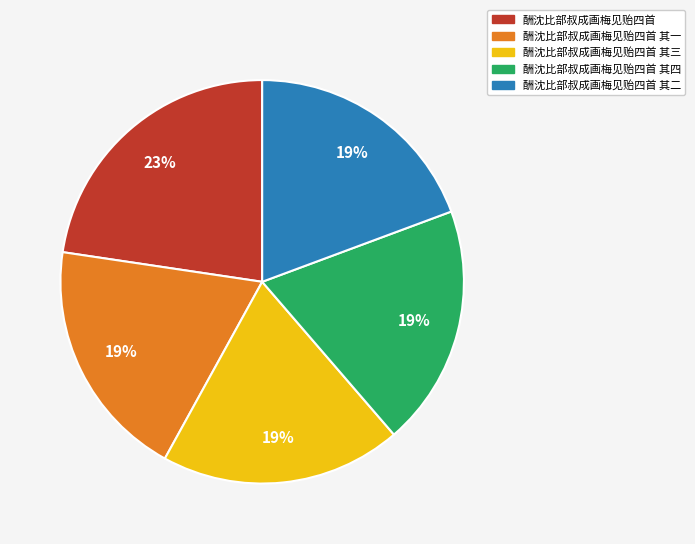

How many segments does this pie chart have?

5